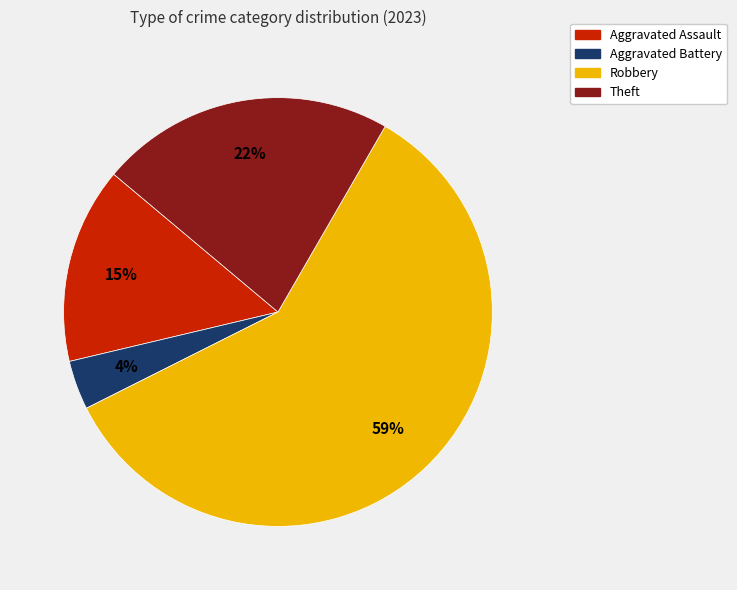

How many segments does this pie chart have?

4